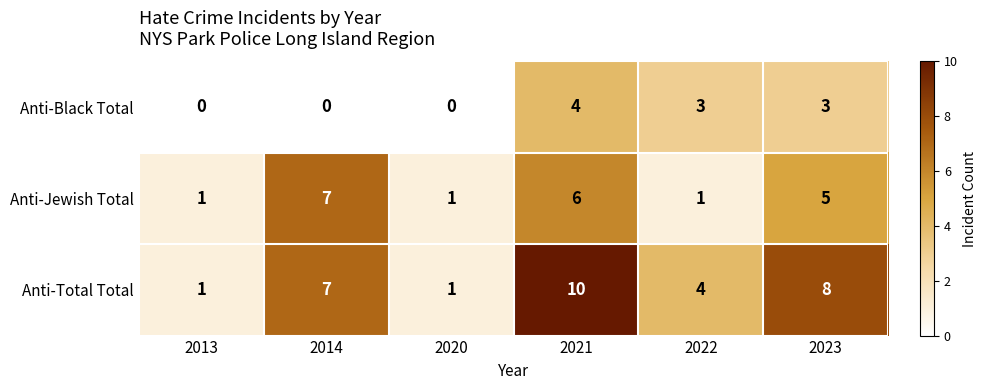

True or false: Anti-Black Total has a value of 0 at 2013.

True